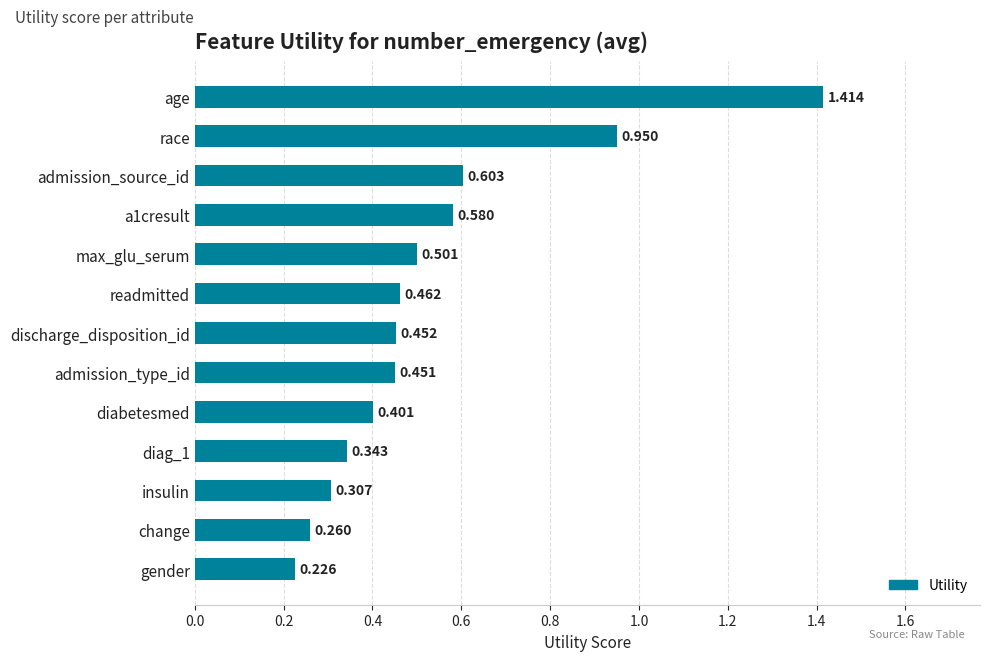

Which category has the lowest value across all series?

gender